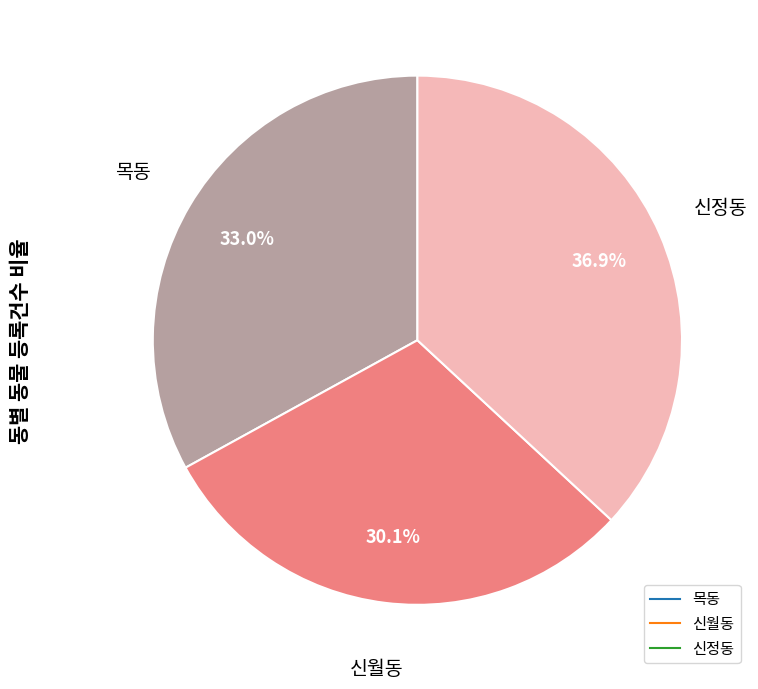

Does any single category account for the majority?

No